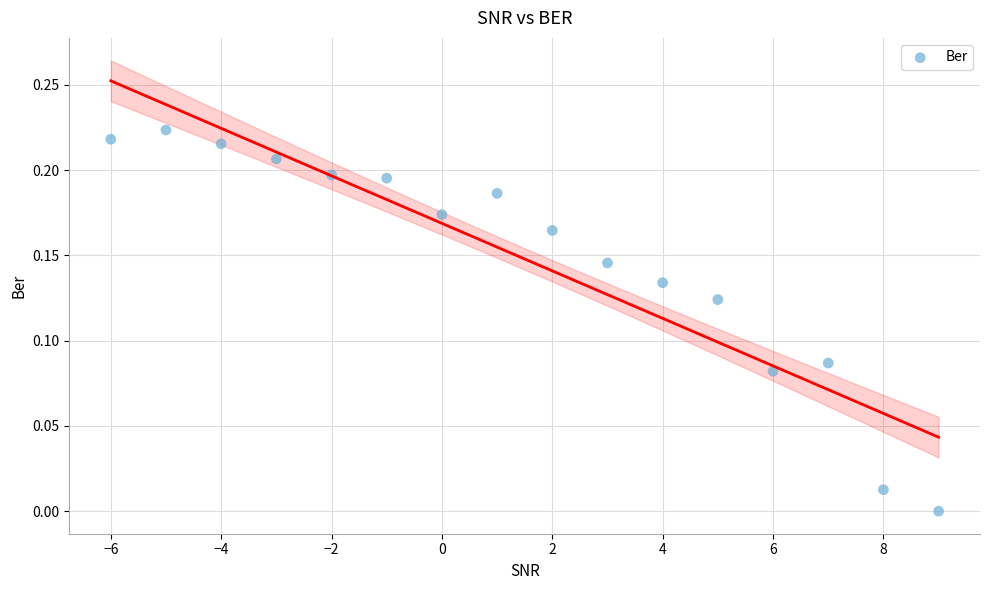

What is the range of X values (max minus min)?

15.0